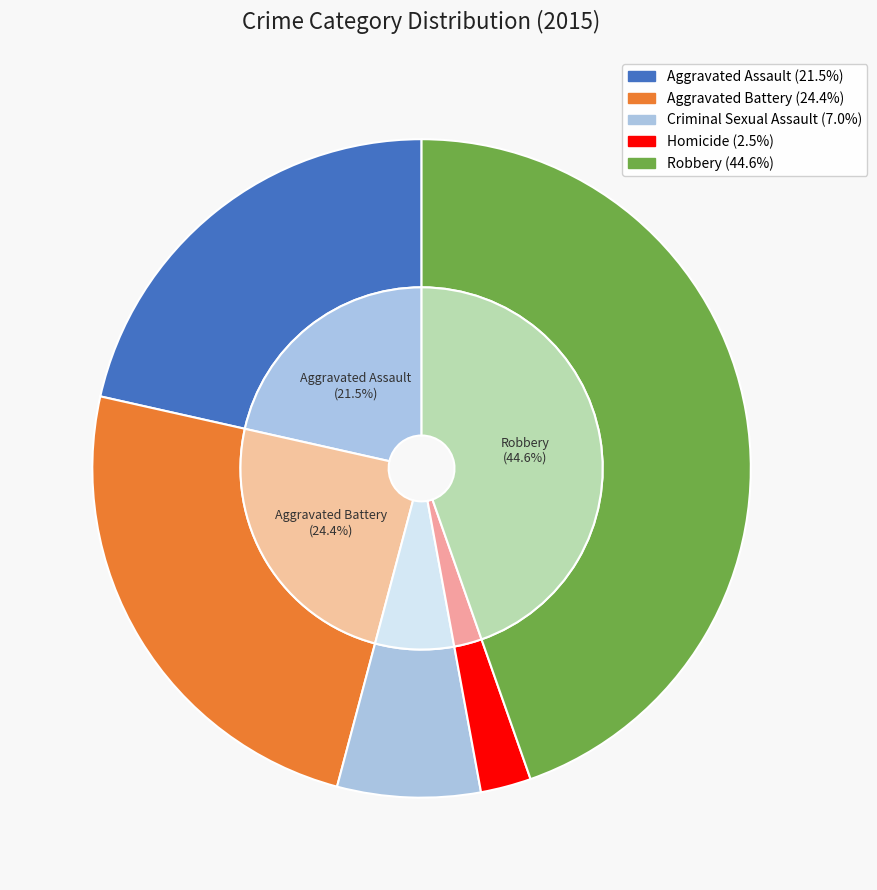

Rank the categories by value from highest to lowest.

Robbery, Aggravated Battery, Aggravated Assault, Criminal Sexual Assault, Homicide